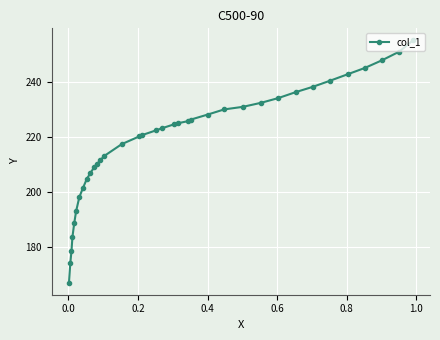

How many categories are shown in the chart?

36